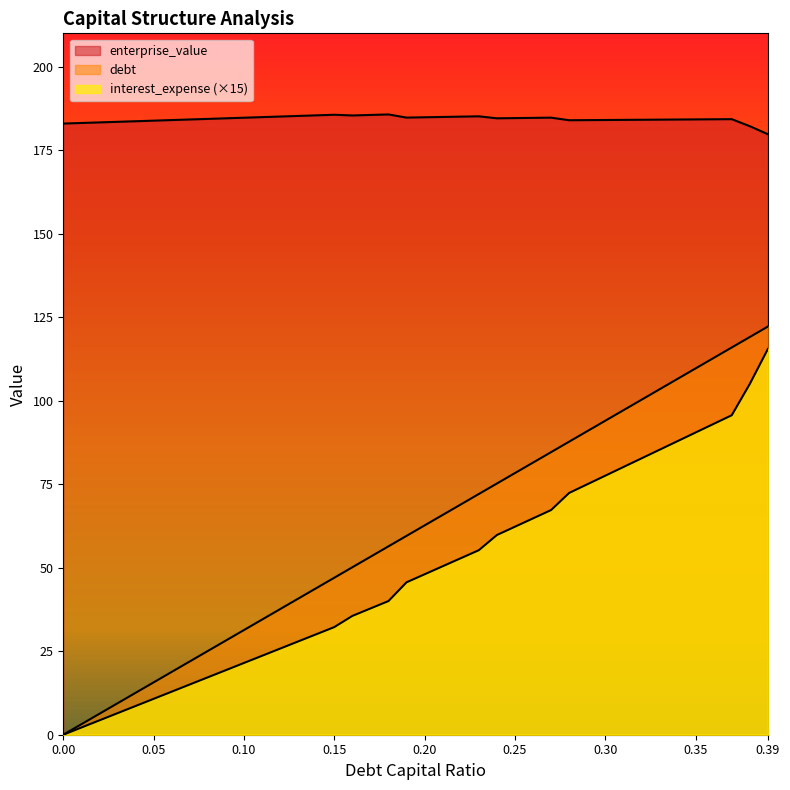

Does the chart display data point markers on the line(s)?

No